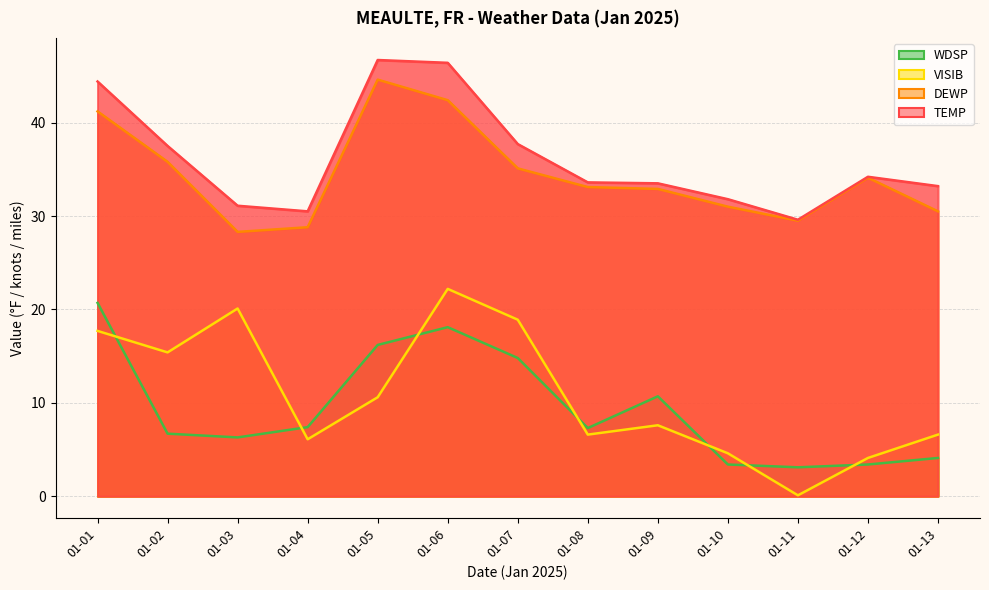

What is the total value across all series at 01-03?

85.8